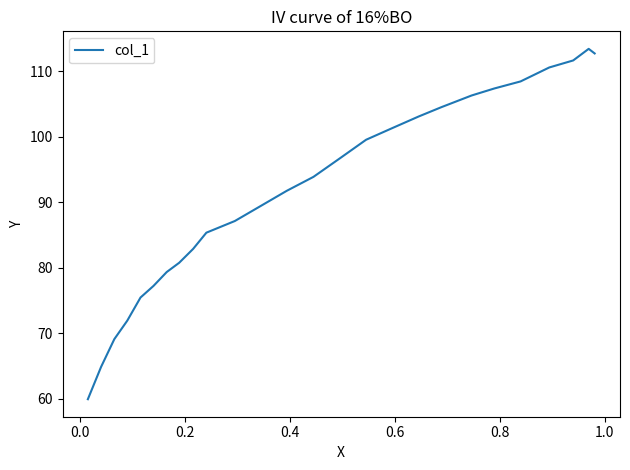

What is the difference between the maximum and minimum values?

53.5